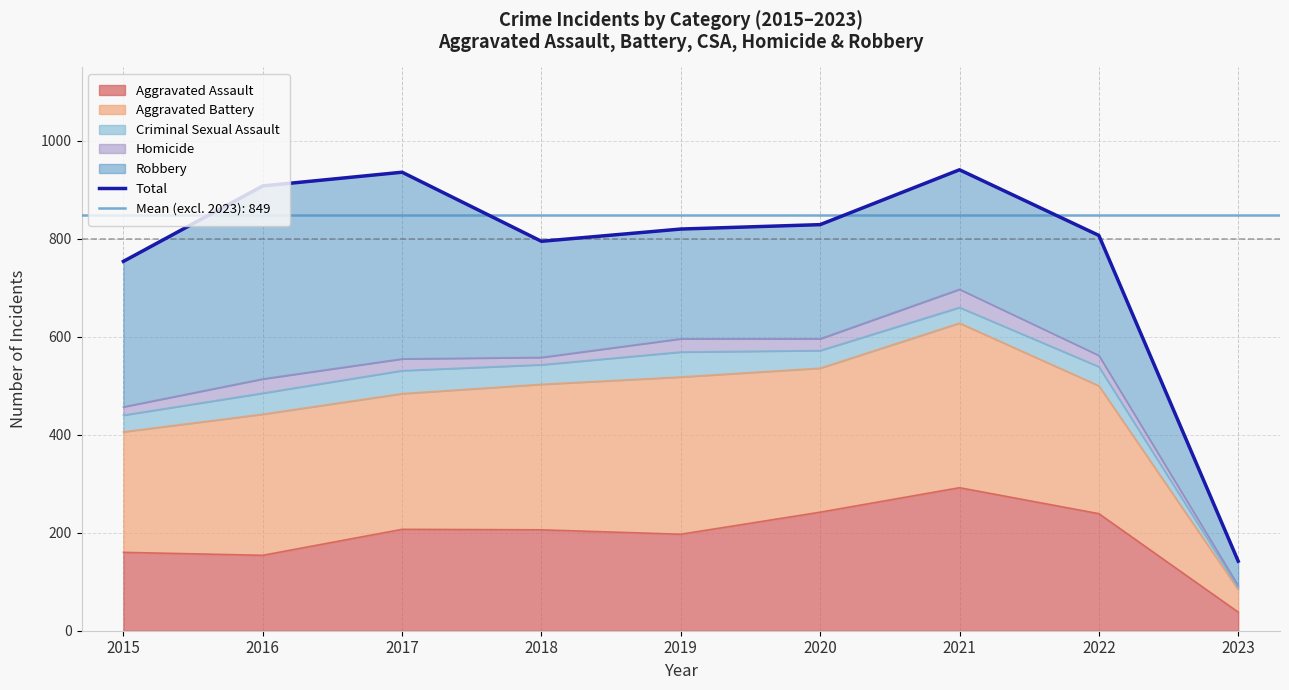

Which category has the highest value across all series?

2021